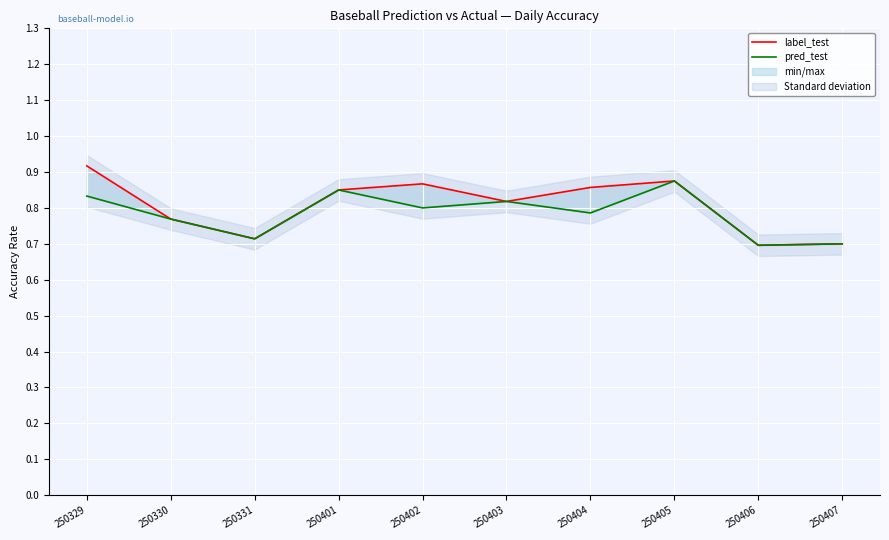

How many distinct data groups are displayed?

2